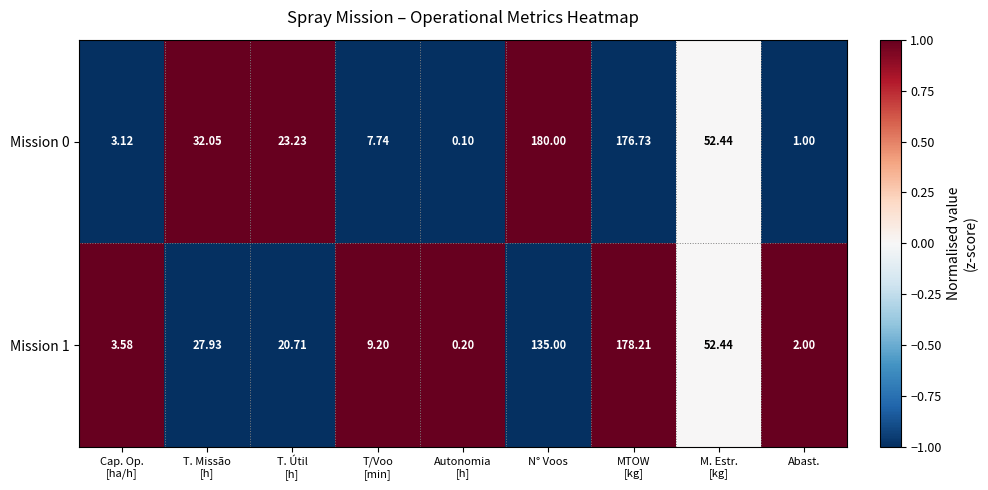

At which category does the chart reach its peak across all series?

N° Voos